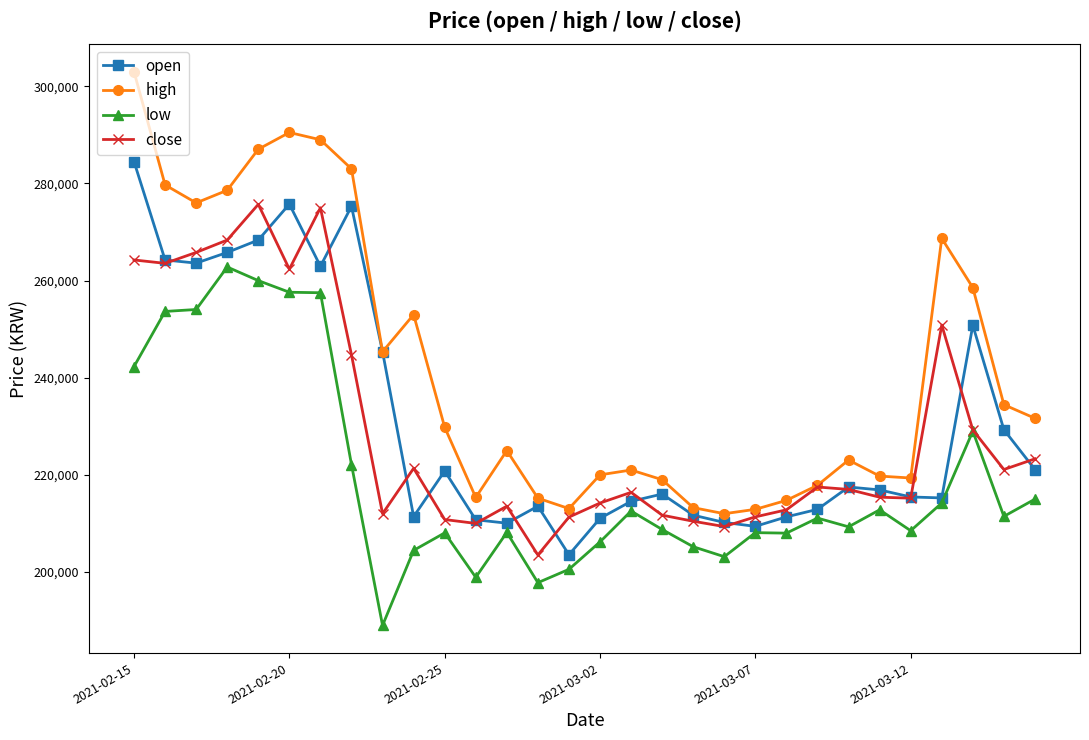

What is the minimum value shown in the chart?

189000